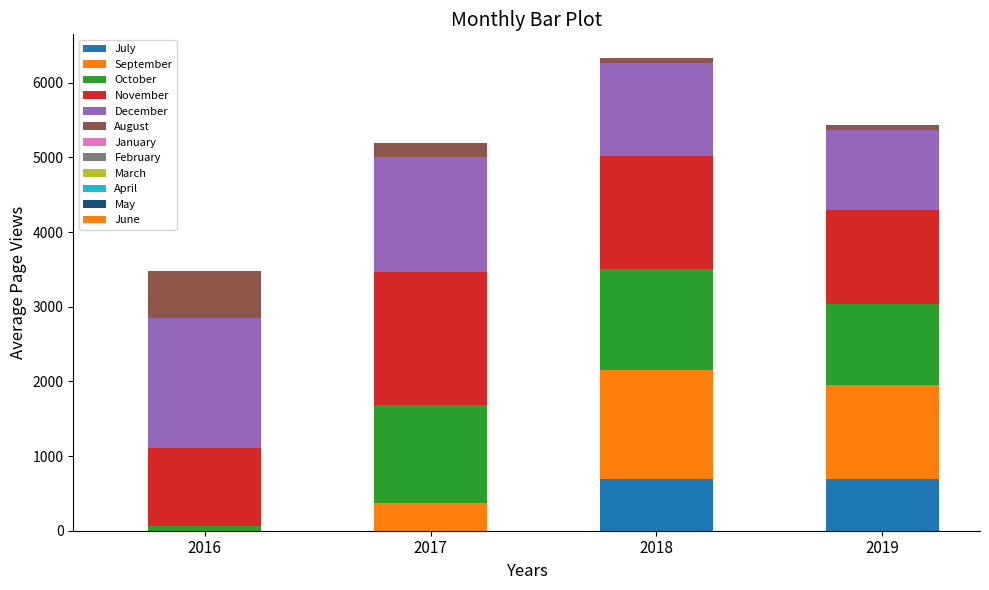

Count the number of categories in the chart.

4